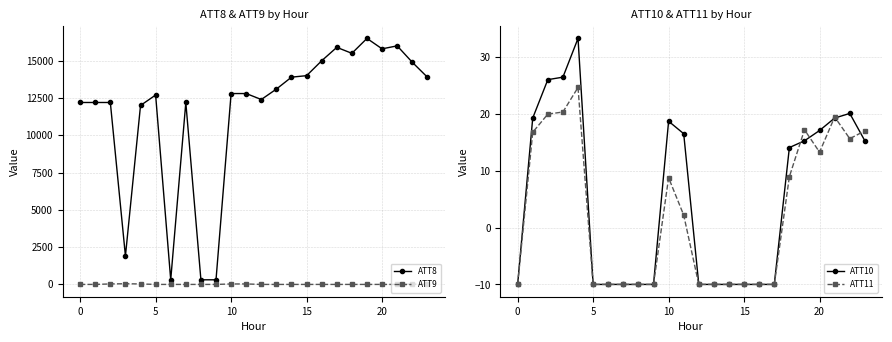

Which series ends up on top after the final intersection of ATT9 and ATT10?

ATT10